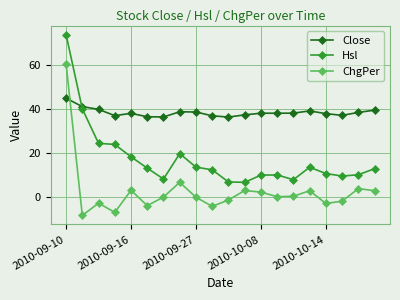

Rank the series by their average value, from highest to lowest.

Close, Hsl, ChgPer